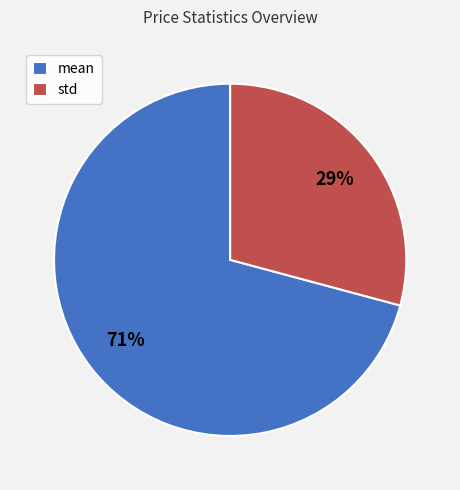

Between std and mean, which is larger?

mean